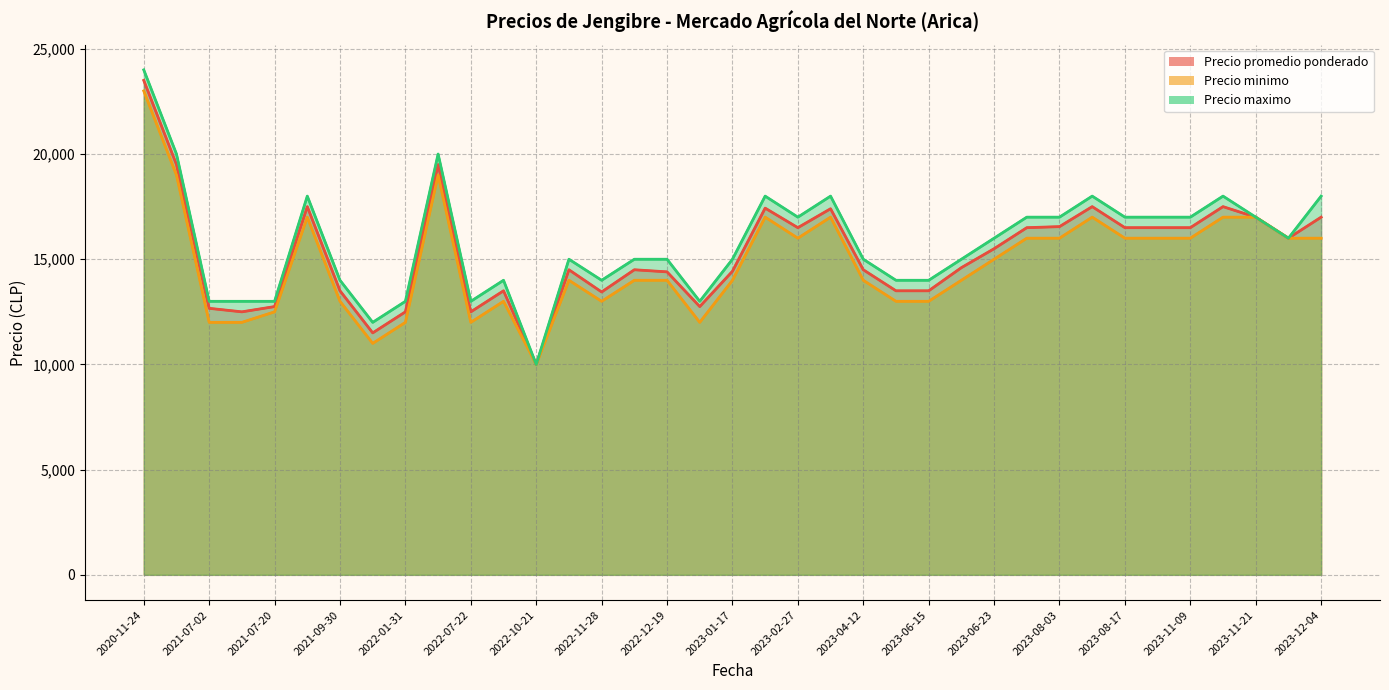

Which series has the largest total across all categories?

Precio maximo